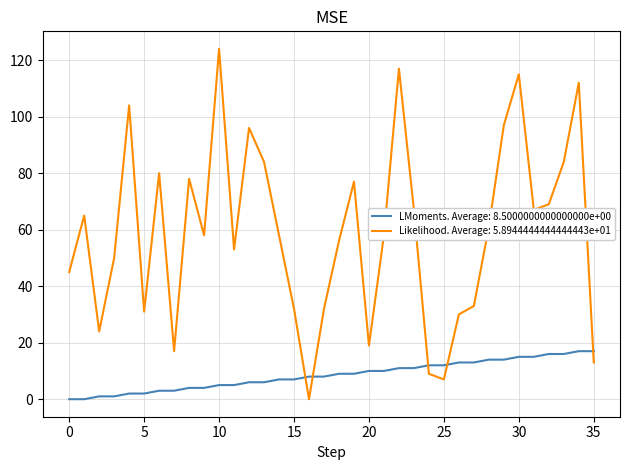

After their last crossing, which series has the higher values: LMoments. Average: 8.5000000000000000e+00 or Likelihood. Average: 5.8944444444444443e+01?

LMoments. Average: 8.5000000000000000e+00